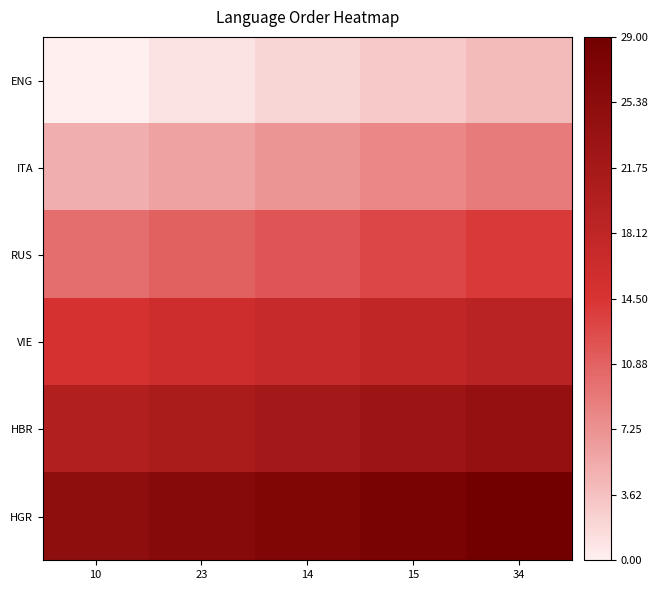

At which category is the sum across all series the highest?

34